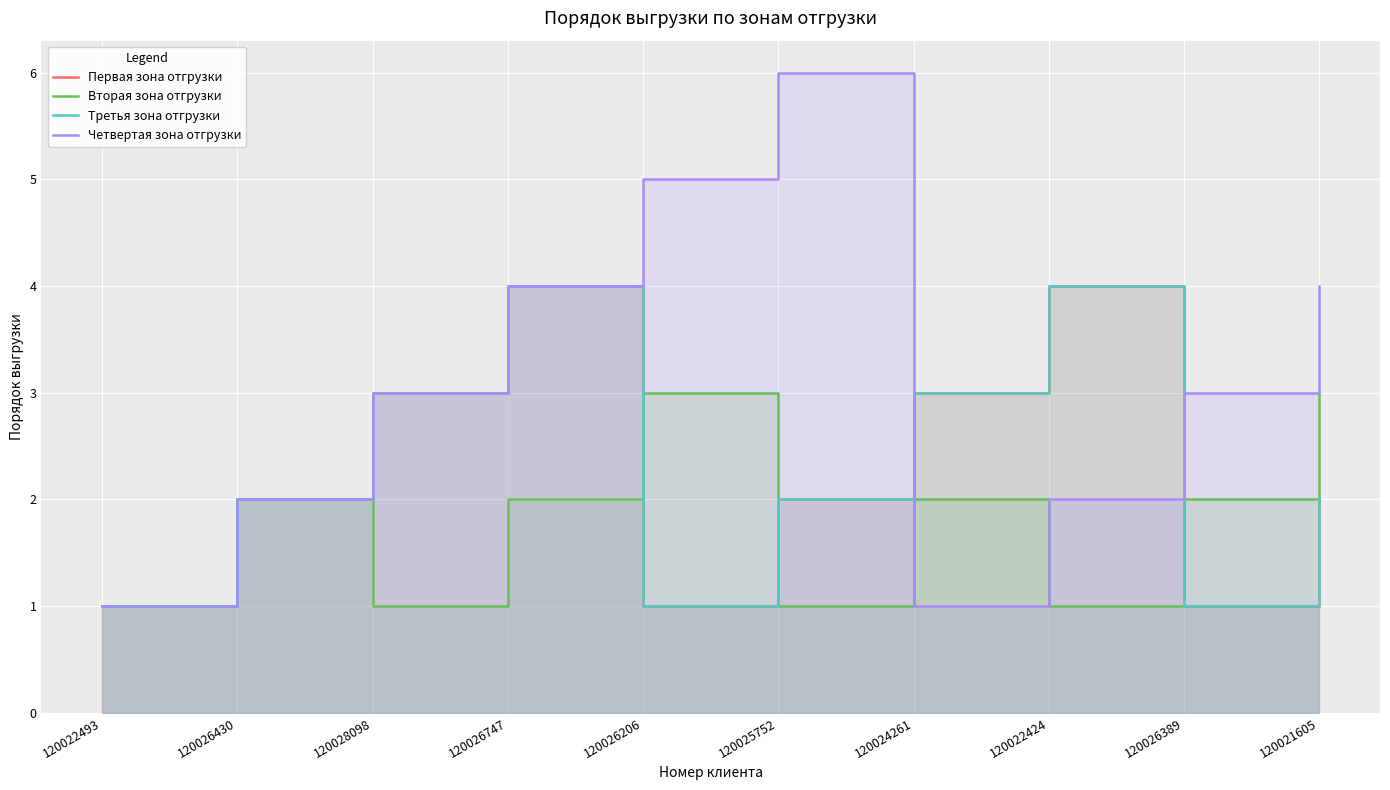

The Первая зона отгрузки series shows 1 at 120022493. True or false?

True